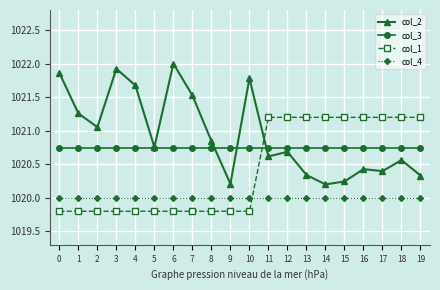

True or false: col_1 has a value of 204.0 at 1.

False